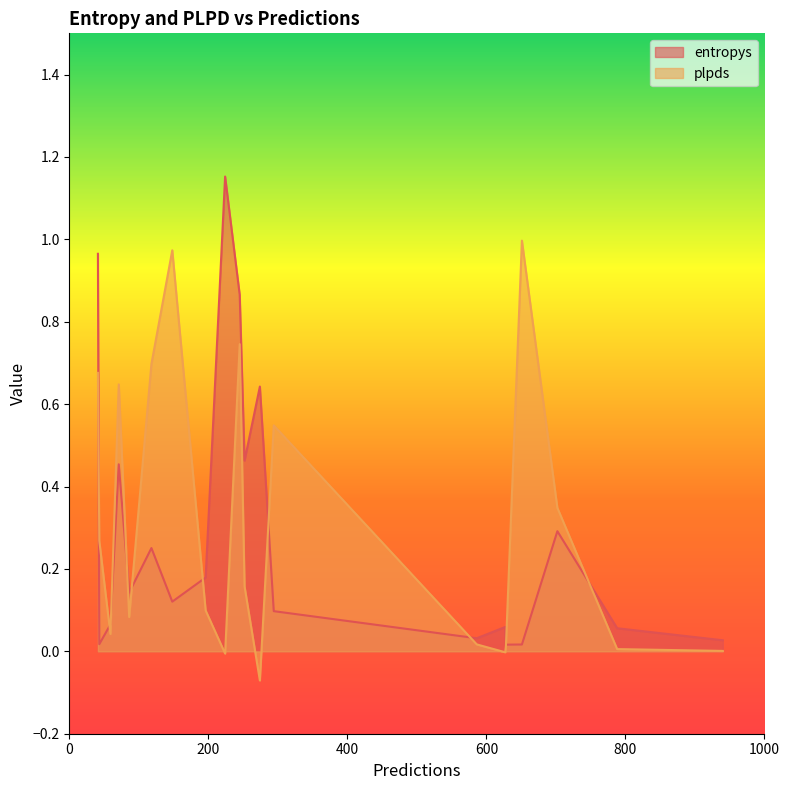

True or false: plpds and entropys cross at least once.

True